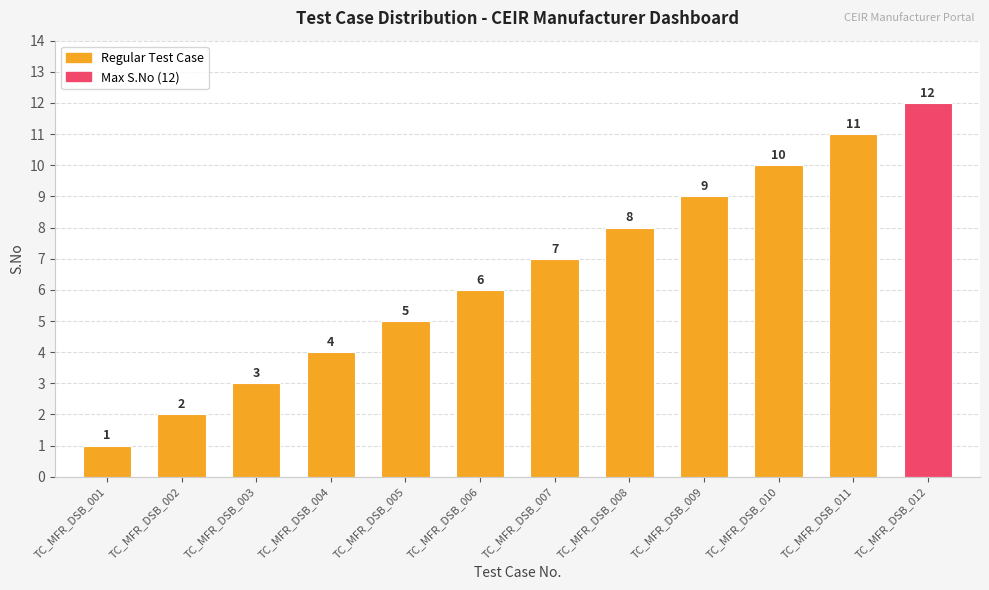

List the labels in order of value, smallest first.

TC_MFR_DSB_001, TC_MFR_DSB_002, TC_MFR_DSB_003, TC_MFR_DSB_004, TC_MFR_DSB_005, TC_MFR_DSB_006, TC_MFR_DSB_007, TC_MFR_DSB_008, TC_MFR_DSB_009, TC_MFR_DSB_010, TC_MFR_DSB_011, TC_MFR_DSB_012